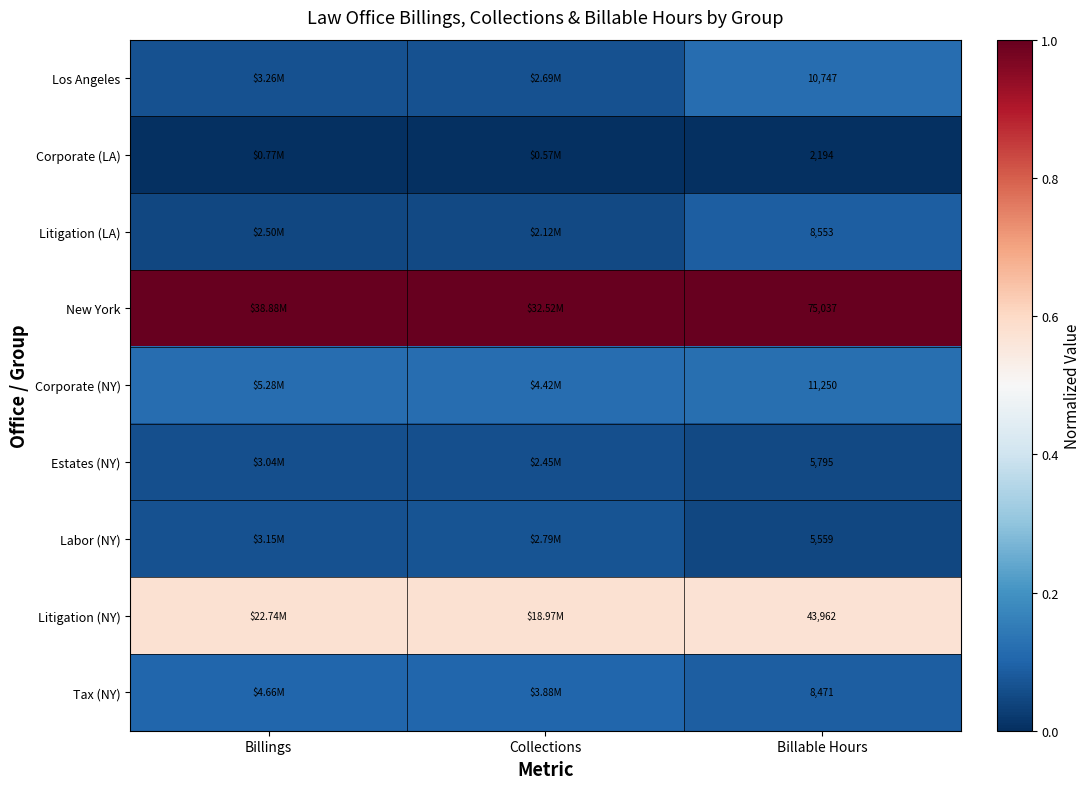

At Billable Hours, list the series in order from smallest to largest.

Corporate (LA), Labor (NY), Estates (NY), Tax (NY), Litigation (LA), Los Angeles, Corporate (NY), Litigation (NY), New York